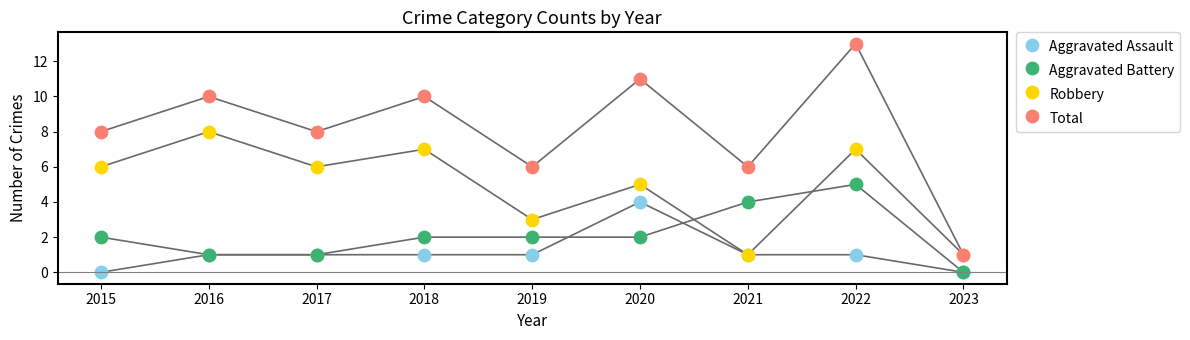

What are all the series names shown in the legend?

Aggravated Assault, Aggravated Battery, Robbery, Total